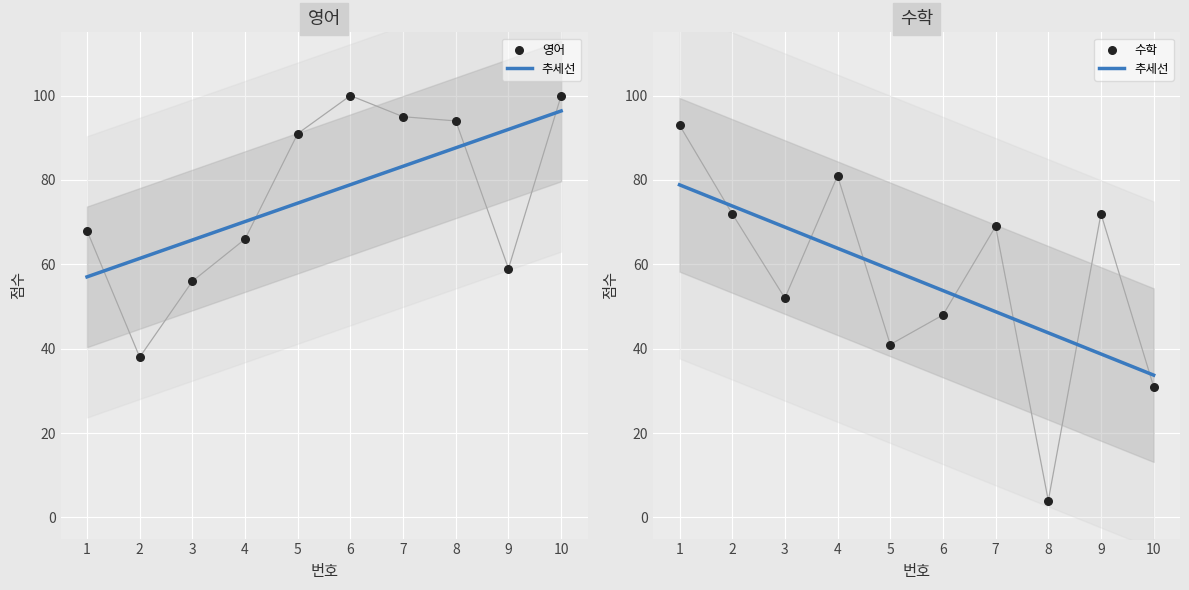

What is the total value across all series at 9?

131